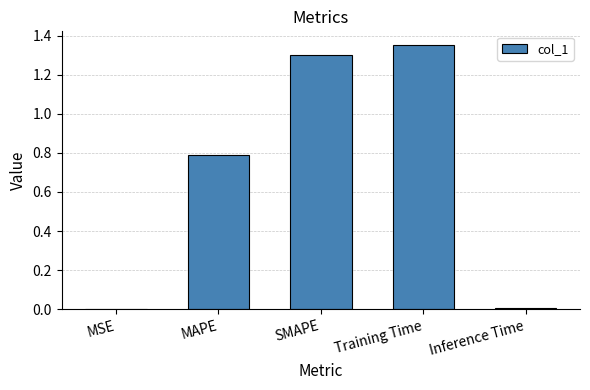

Which has a higher value, Inference Time or Training Time?

Training Time